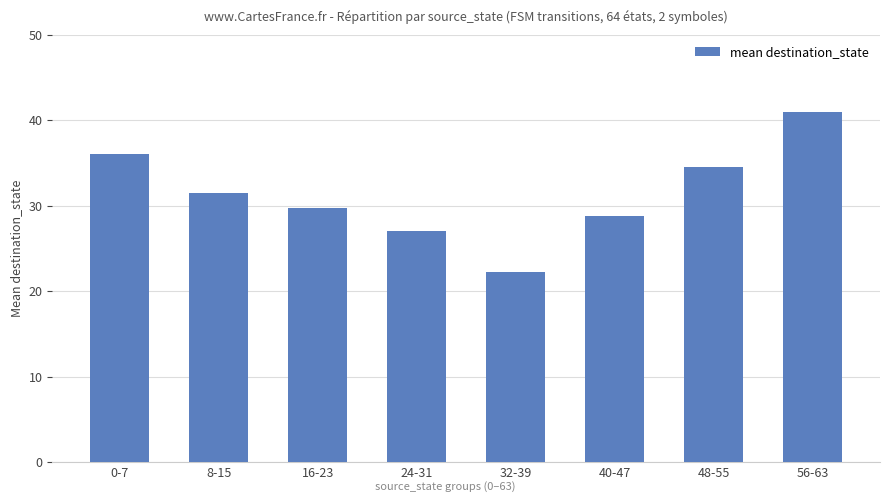

What is the label of the 3rd bar from the left?

16-23